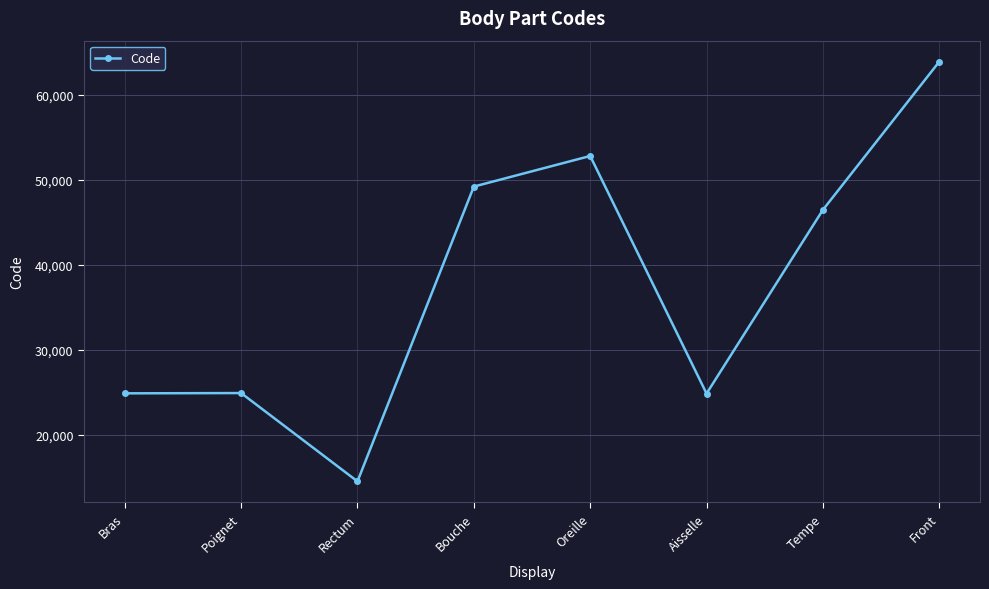

True or false: there are more than 2 points higher than both neighbors.

False